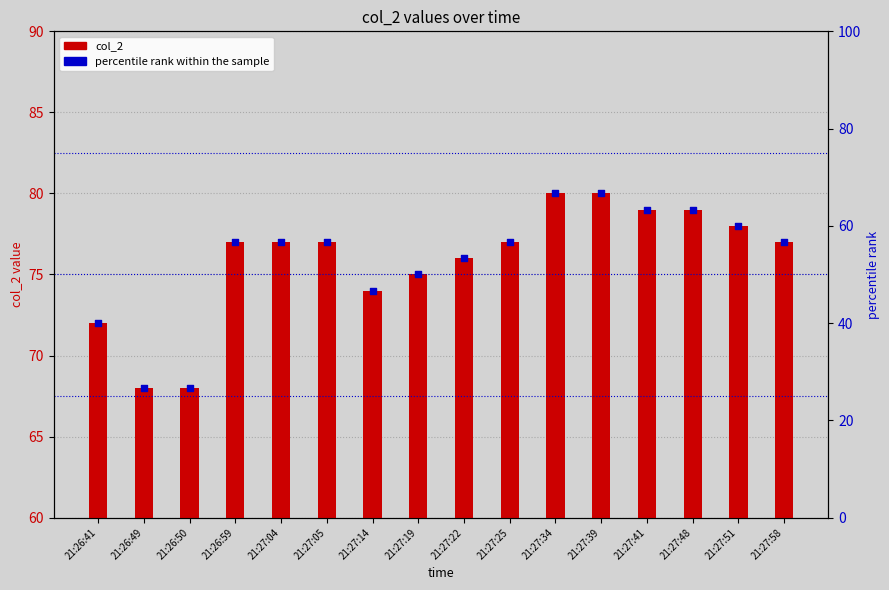

Which series has the widest spread of Y values?

percentile rank within the sample